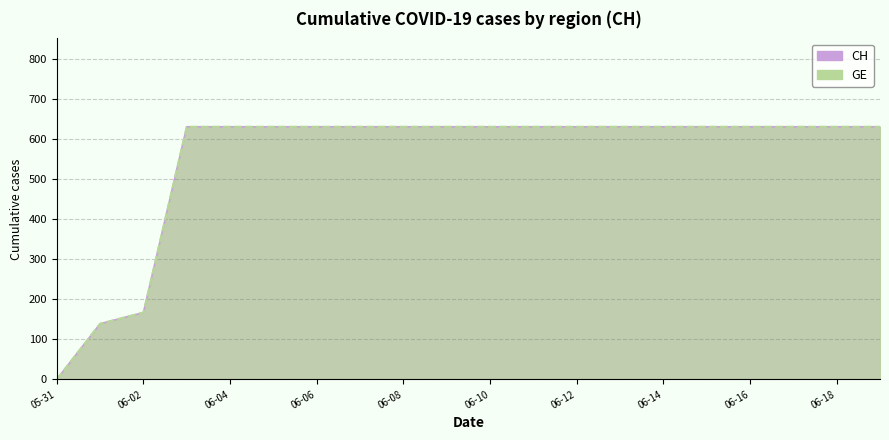

The CH series shows 631 at 2020-06-17. True or false?

True